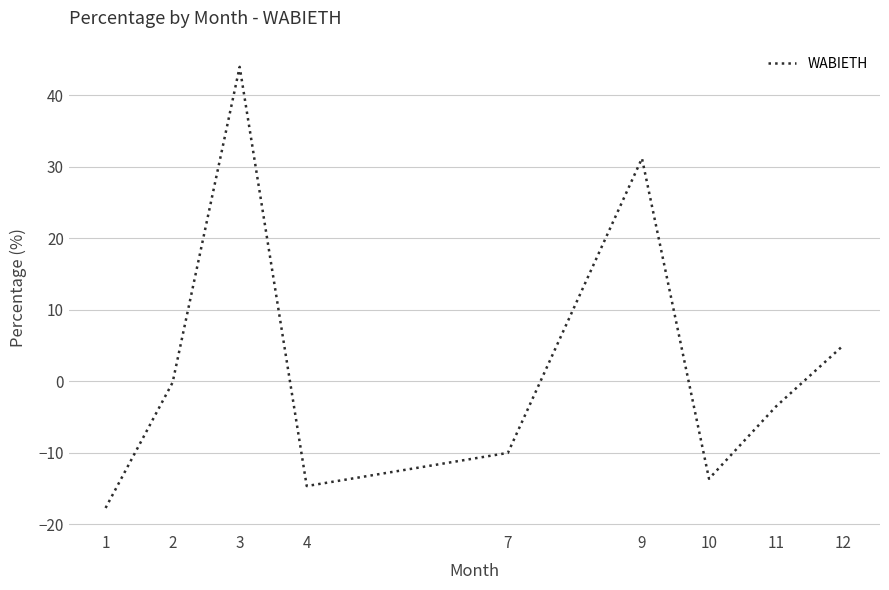

Reading left to right, what are all the values shown in this chart?

-17.7	-0.2	43.9	-14.7	-10.0	31.2	-13.7	-3.5	5.0